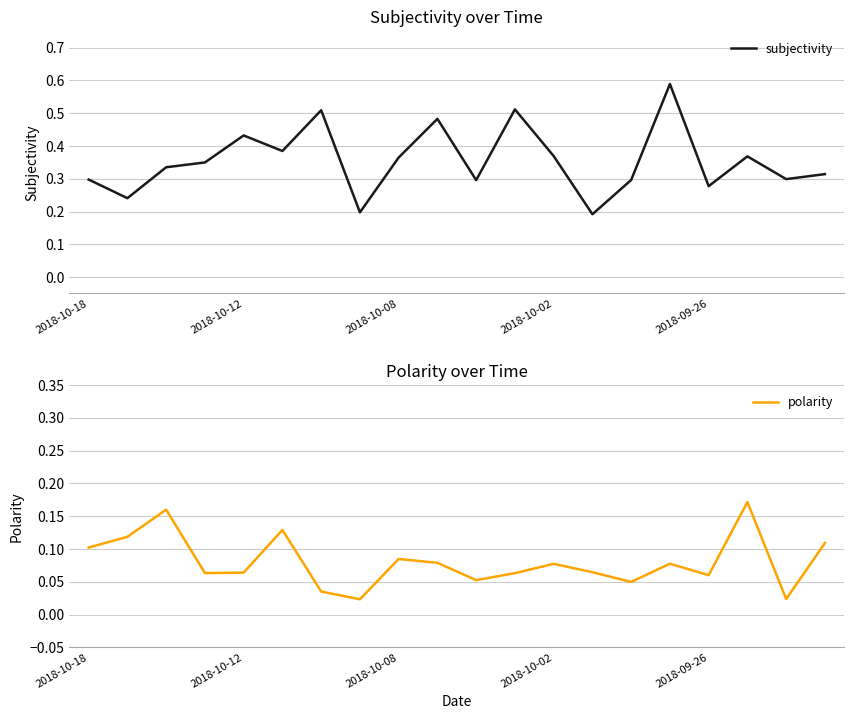

Which series has the largest range (max minus min)?

subjectivity